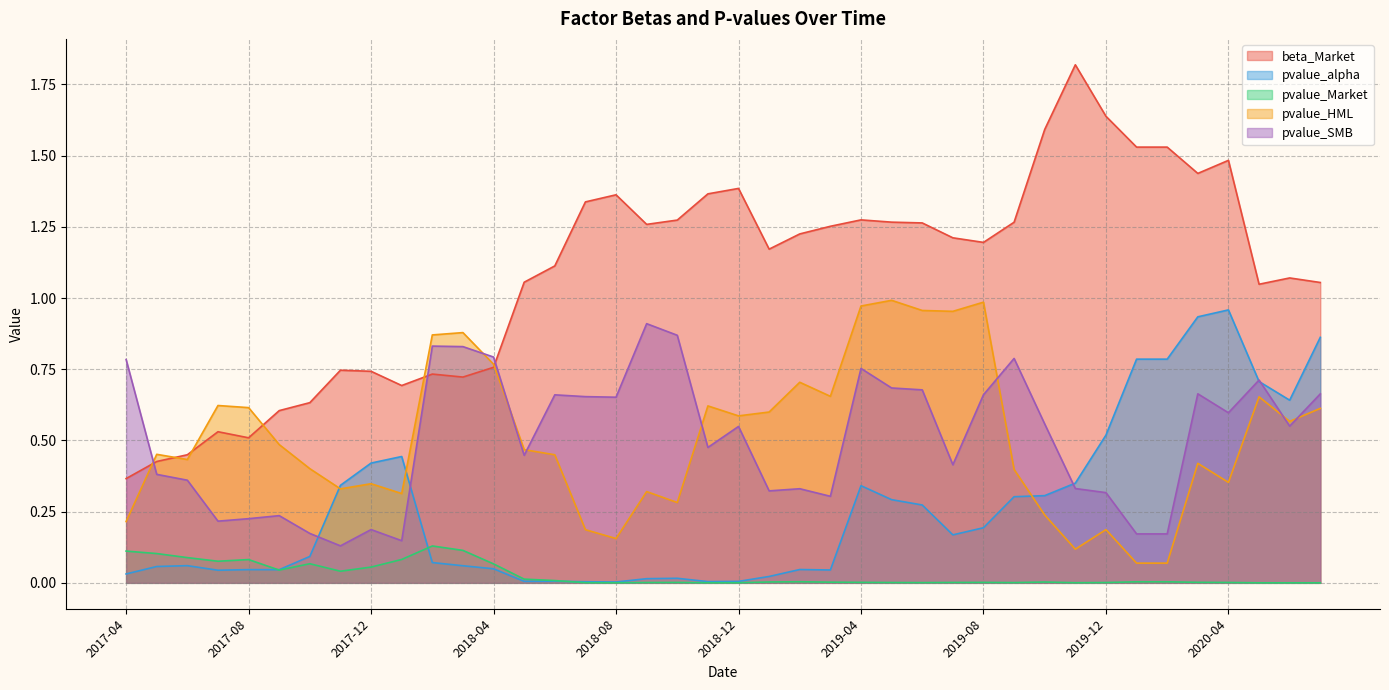

True or false: pvalue_HML and pvalue_alpha intersect in this chart.

True